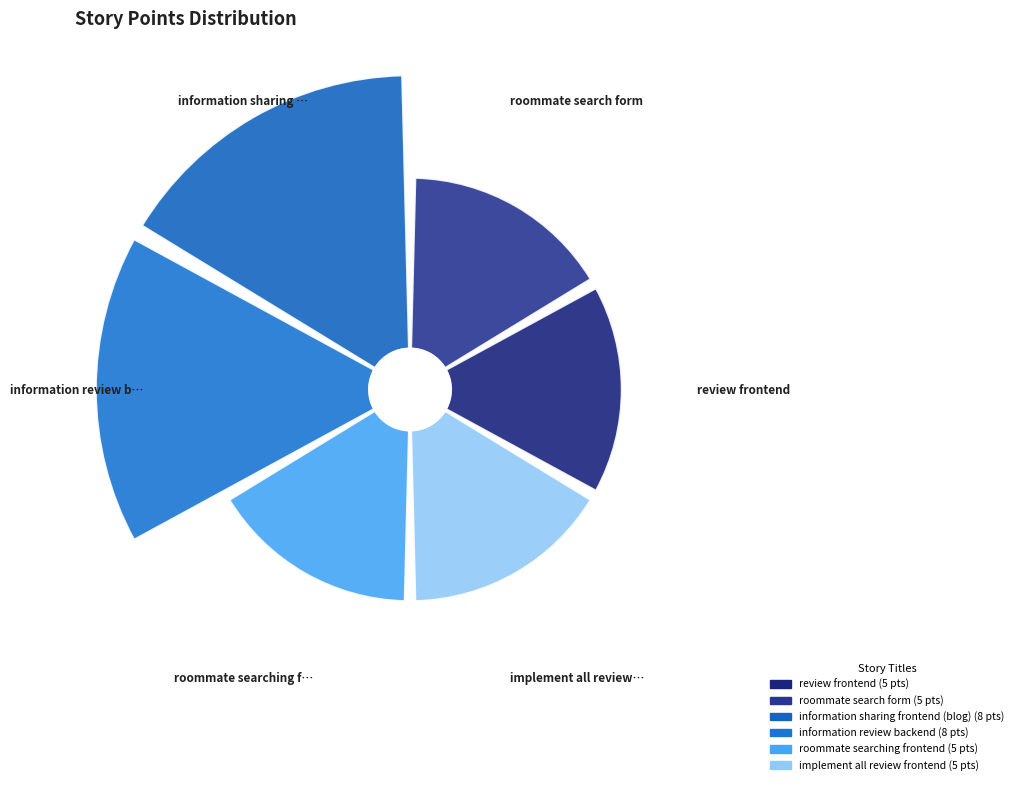

How many slices are in this pie chart?

6